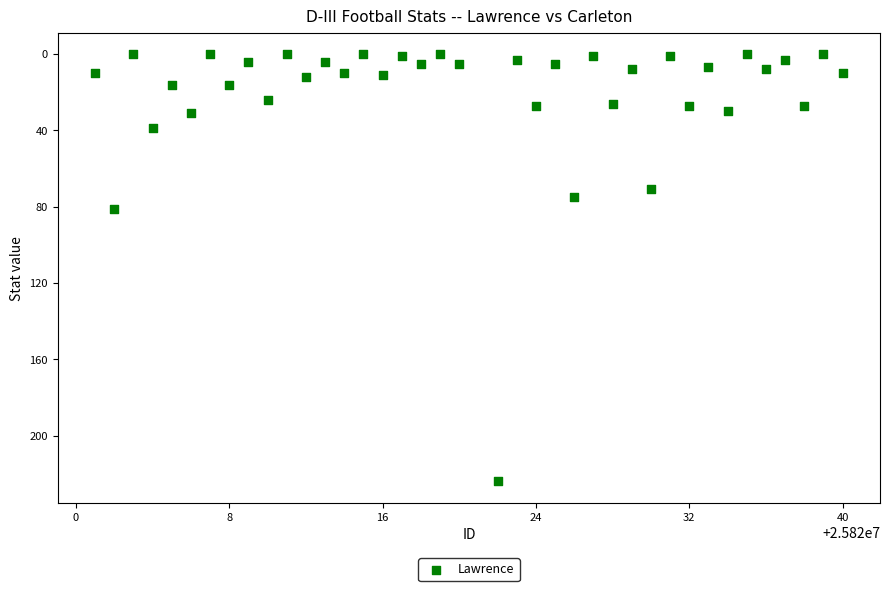

What Y value in the scatter plot is closest to 112?

81